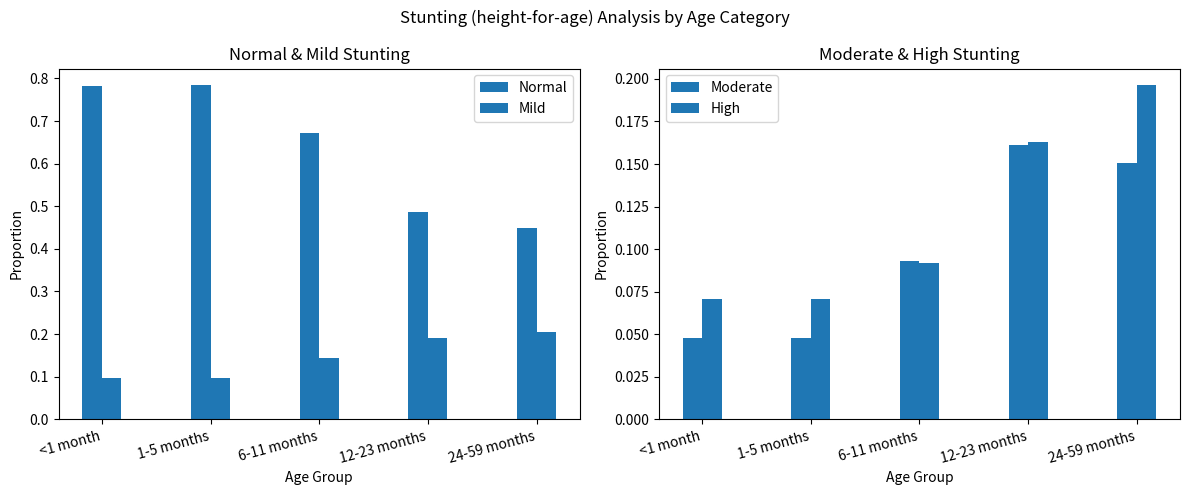

What position from the left is 12-23 months?

4